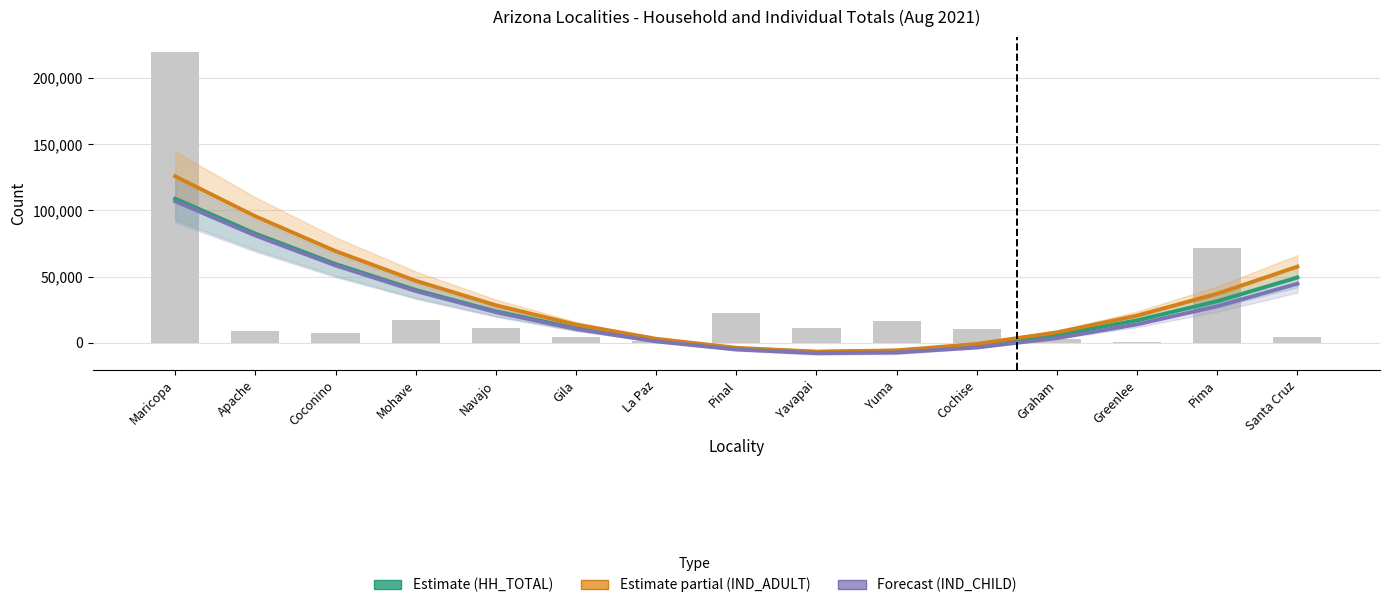

Does the chart contain stacked bars?

No